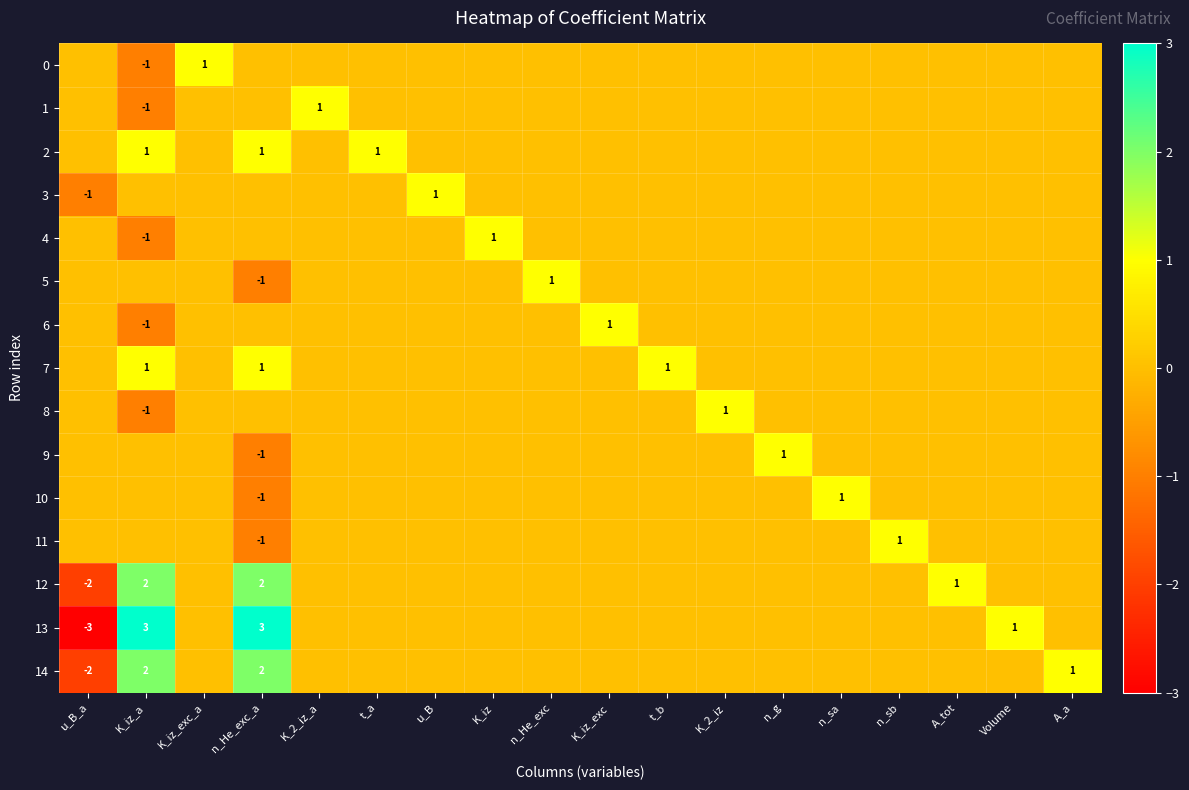

The 8 series shows -2 at K_iz_a. True or false?

False